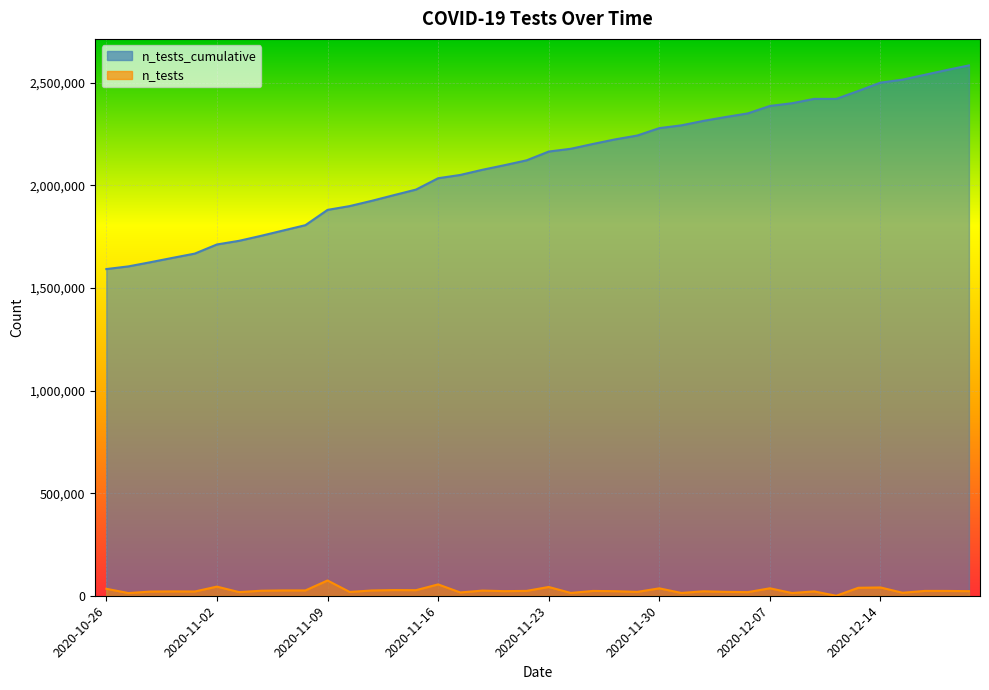

Rank the series by their average value, from lowest to highest.

n_tests, n_tests_cumulative